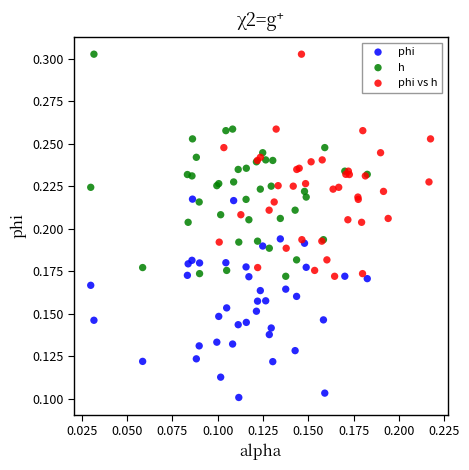

What are all the series names shown in the legend?

phi, h, phi vs h